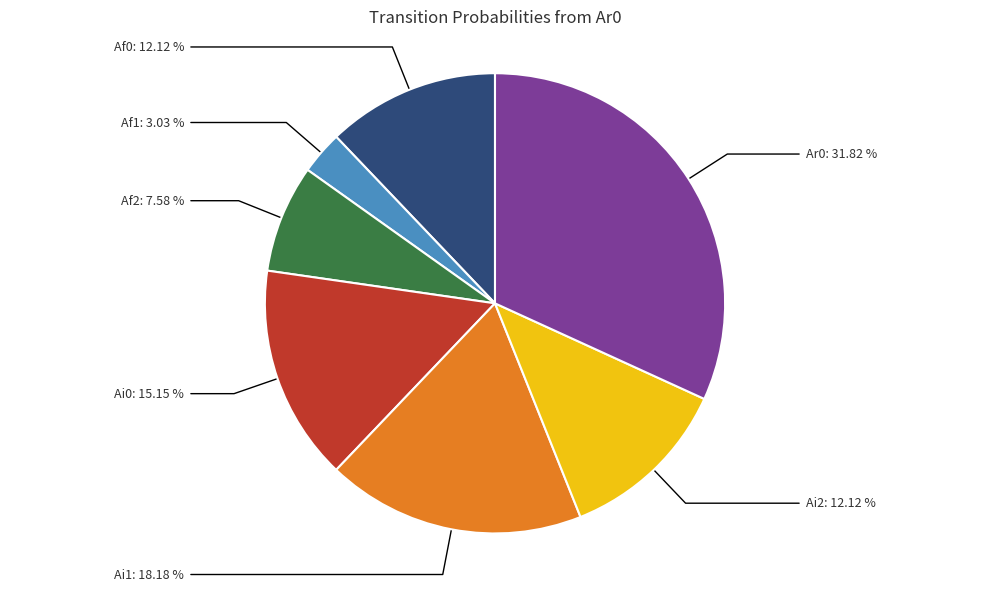

Is Ar0: 31.82 % the majority of the pie?

No